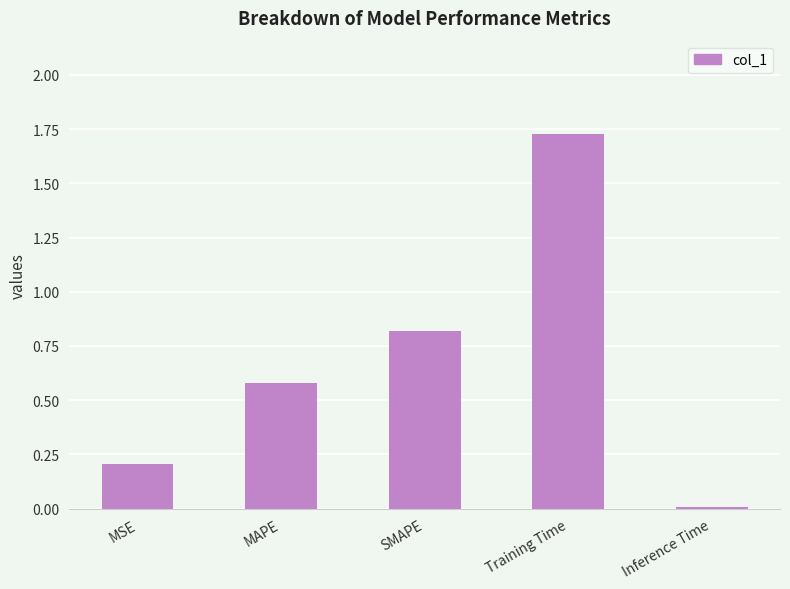

Which category has the highest value across all series?

Training Time